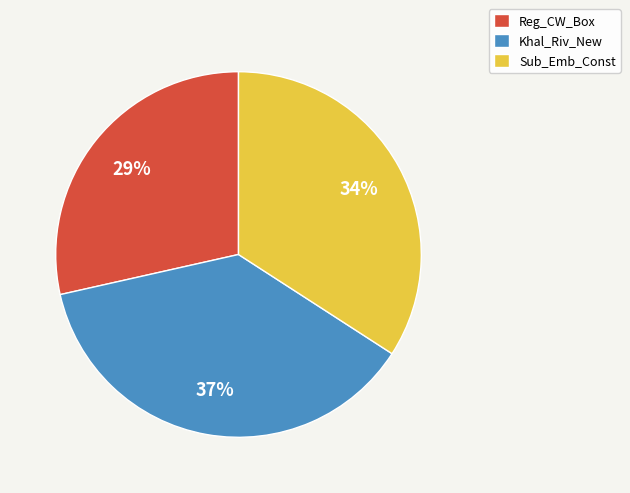

Which slice is the smallest?

Reg_CW_Box